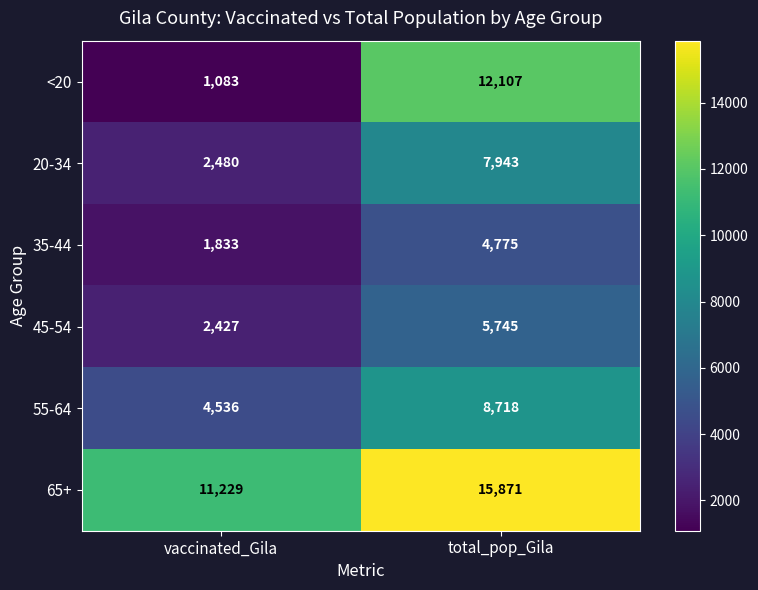

Which series has the largest total across all categories?

65+